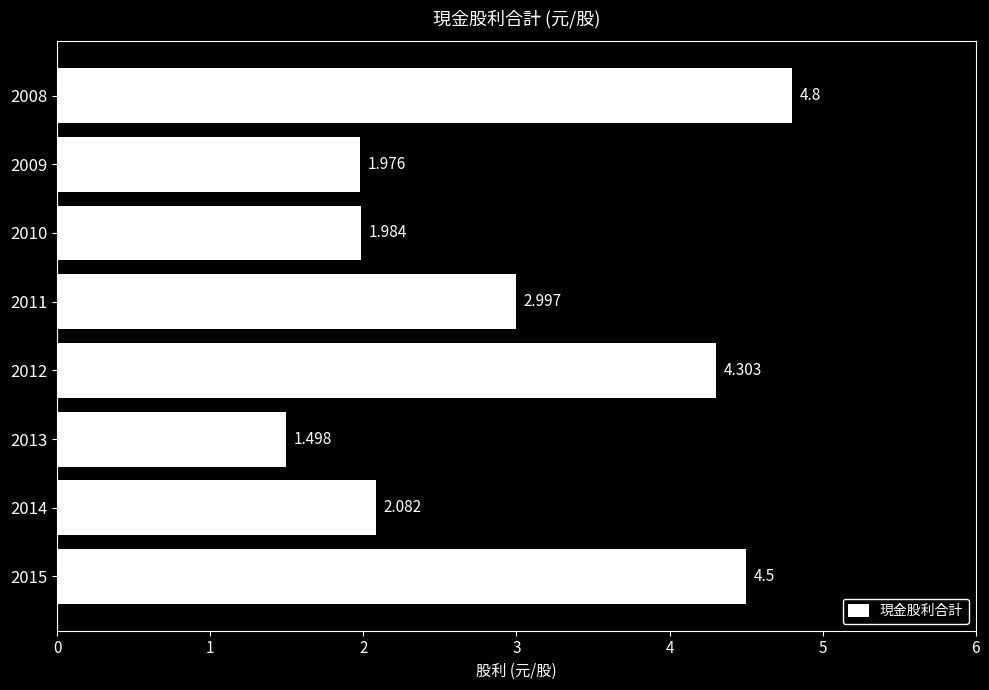

List the labels in order of value, smallest first.

2013, 2009, 2010, 2014, 2011, 2012, 2015, 2008